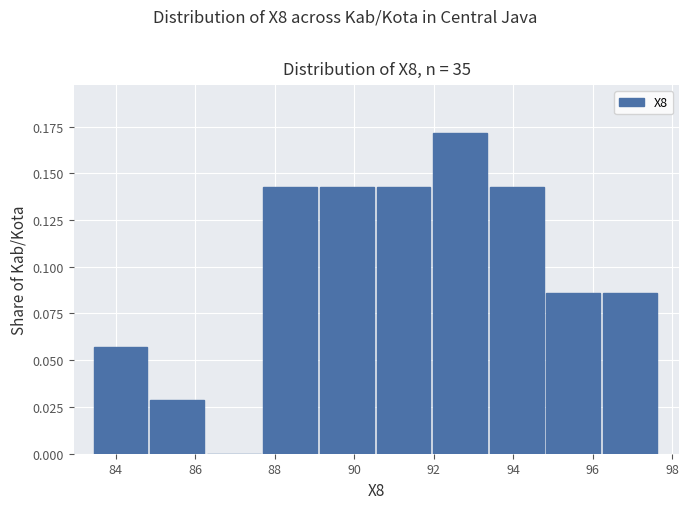

Reading left to right, transcribe this chart: for each bar, give the range it covers on the x-axis and its height. Neither the bar edges nor the heights are printed on the chart, so give them approximately, as read against the axes.

83.4 to 84.8: 0.055
84.8 to 86.2: 0.030
86.2 to 87.8: 0
87.8 to 89.2: 0.145
89.2 to 90.6: 0.145
90.6 to 92.0: 0.145
92.0 to 93.4: 0.170
93.4 to 94.8: 0.145
94.8 to 96.2: 0.085
96.2 to 97.6: 0.085